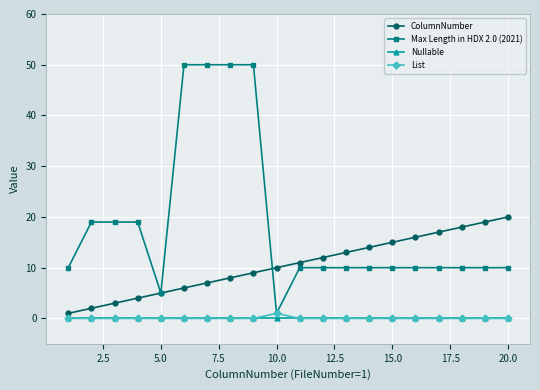

True or false: List has more than 0 interior local peaks.

True